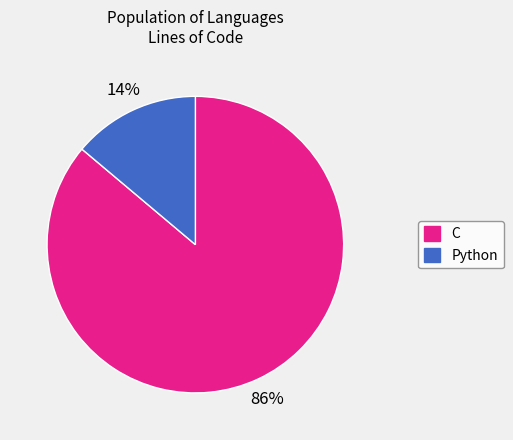

Combined, do Python and C account for over 50%?

Yes